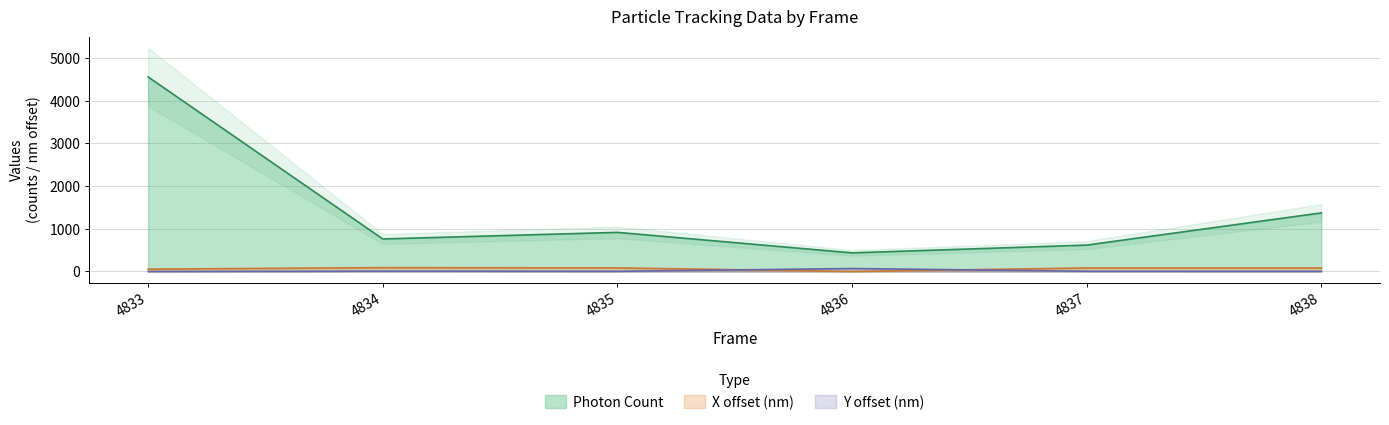

What is the value of the Y (nm) point at the 3rd from the left?

4.9